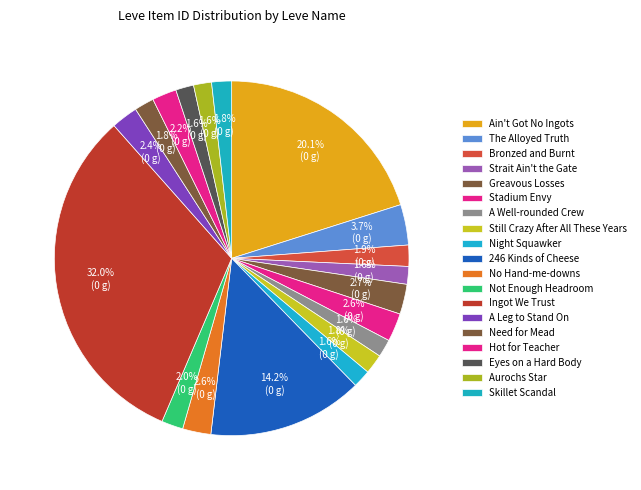

How many slices are in this pie chart?

19